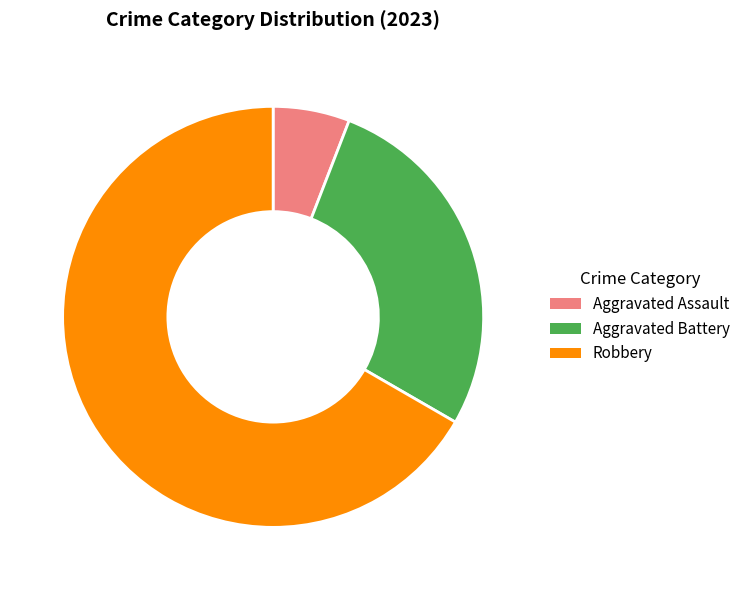

The Aggravated Battery slice represents 27% of the pie. True or false?

True